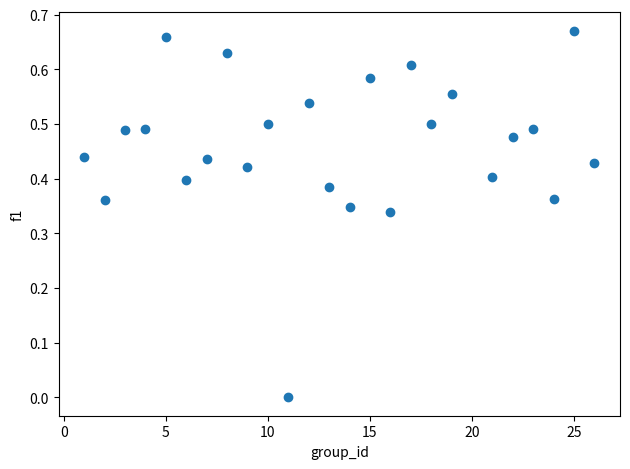

What is the range of X values (max minus min)?

25.0